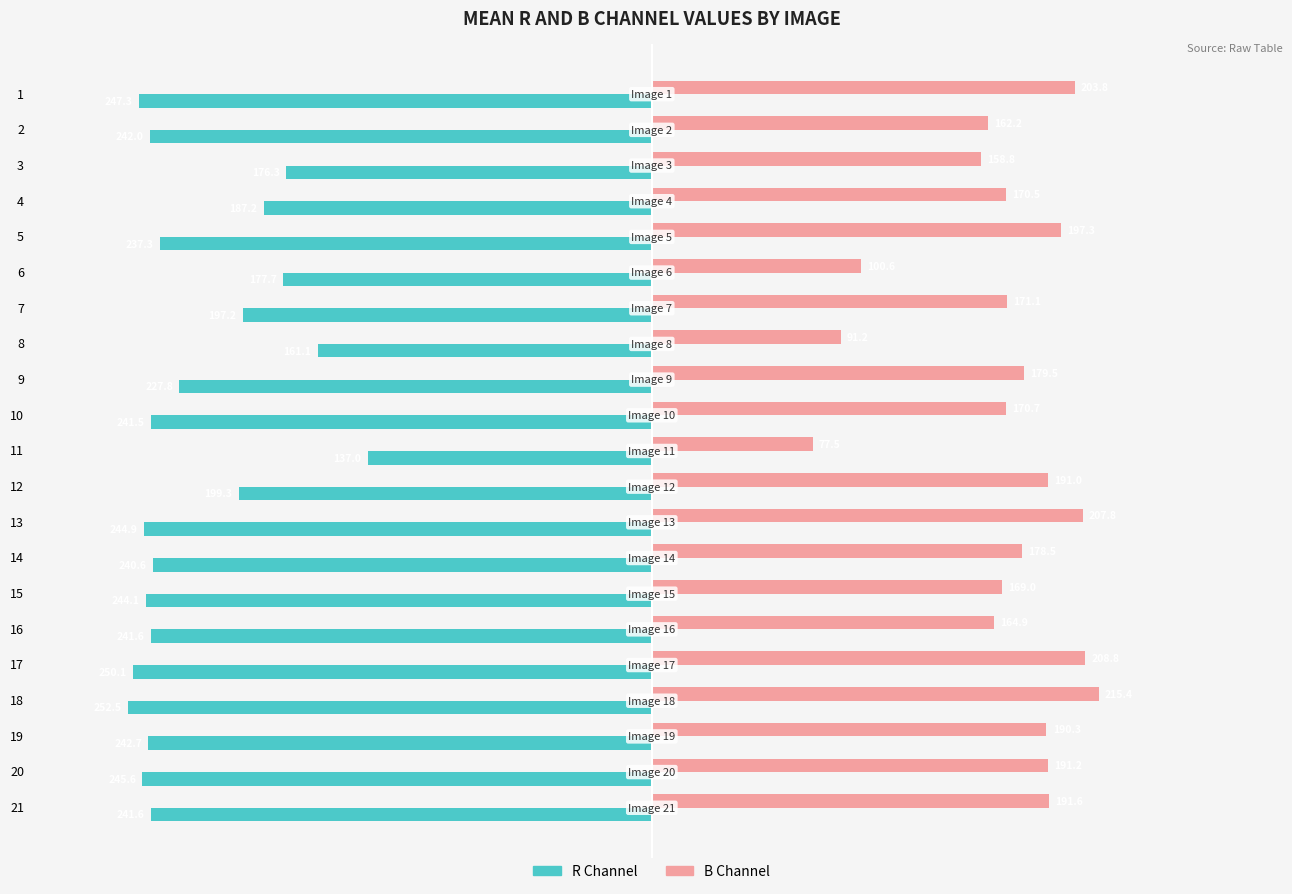

True or false: B Channel has a value of 191.6 at 21.

True